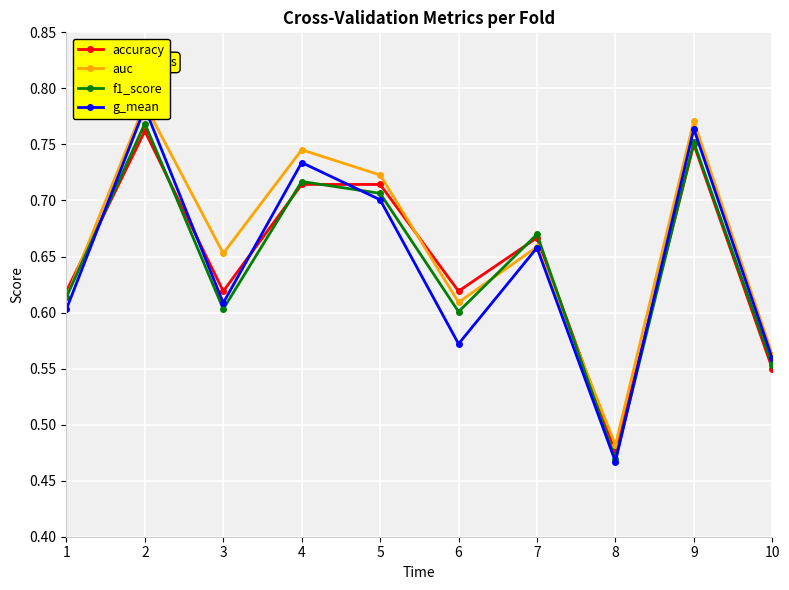

Which series has the widest spread of values?

g_mean